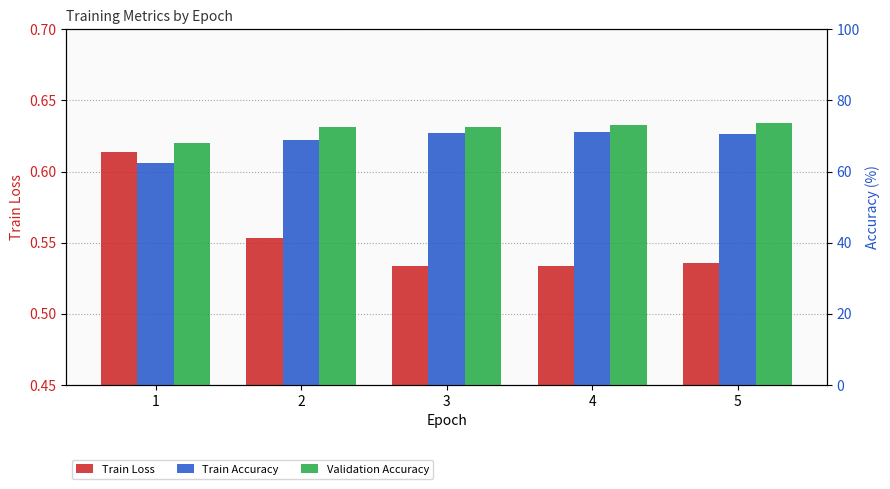

Reading left to right, list all the values displayed in this chart.

Train Loss: 1=0.6	2=0.6	3=0.5	4=0.5	5=0.5
Train Accuracy: 1=62.5	2=68.9	3=70.9	4=71.0	5=70.6
Validation Accuracy: 1=68.0	2=72.6	3=72.5	4=73.2	5=73.7